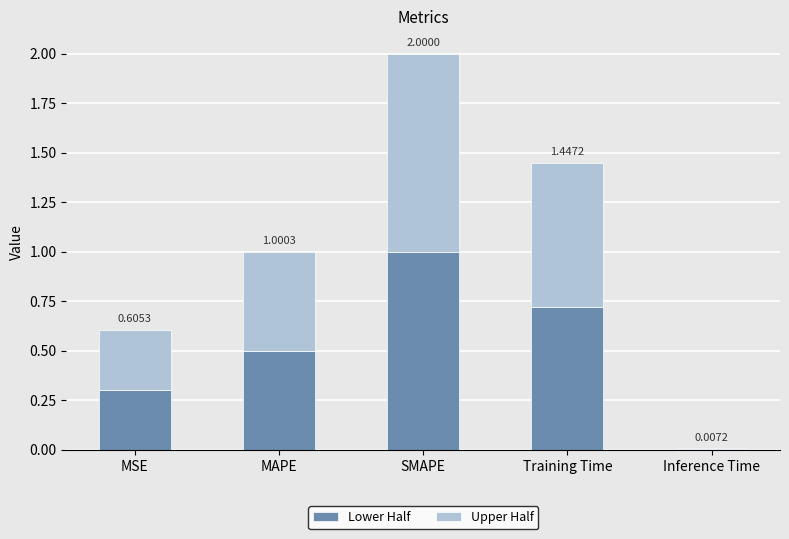

Are the bars grouped side by side (vs. stacked)?

No